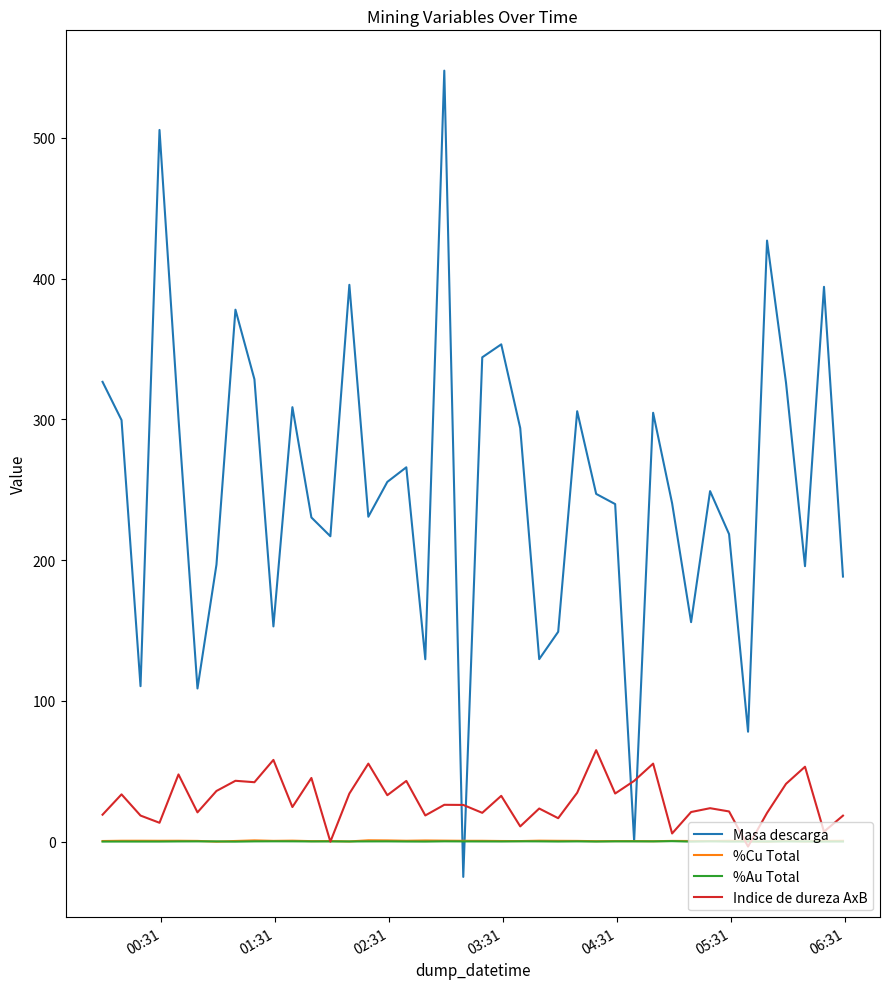

Which series has the largest range (max minus min)?

Masa descarga